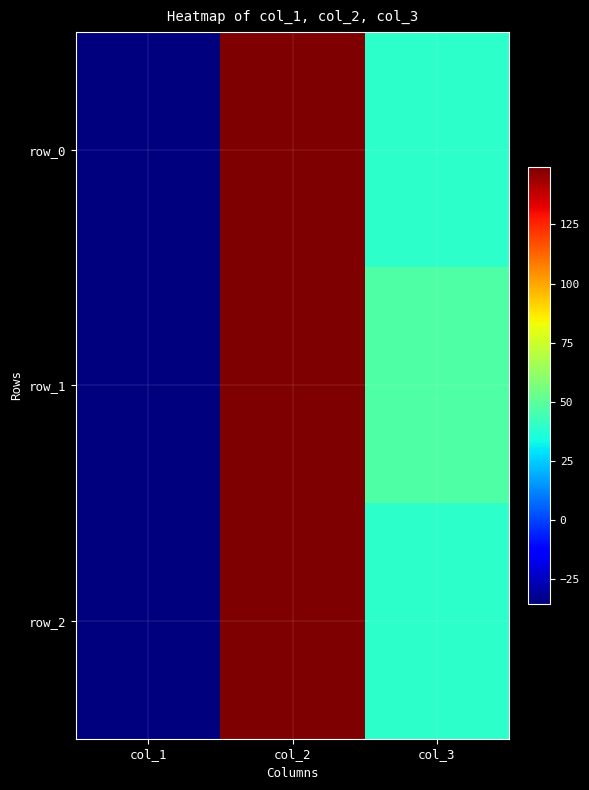

What is the total value across all series at col_2?

447.5